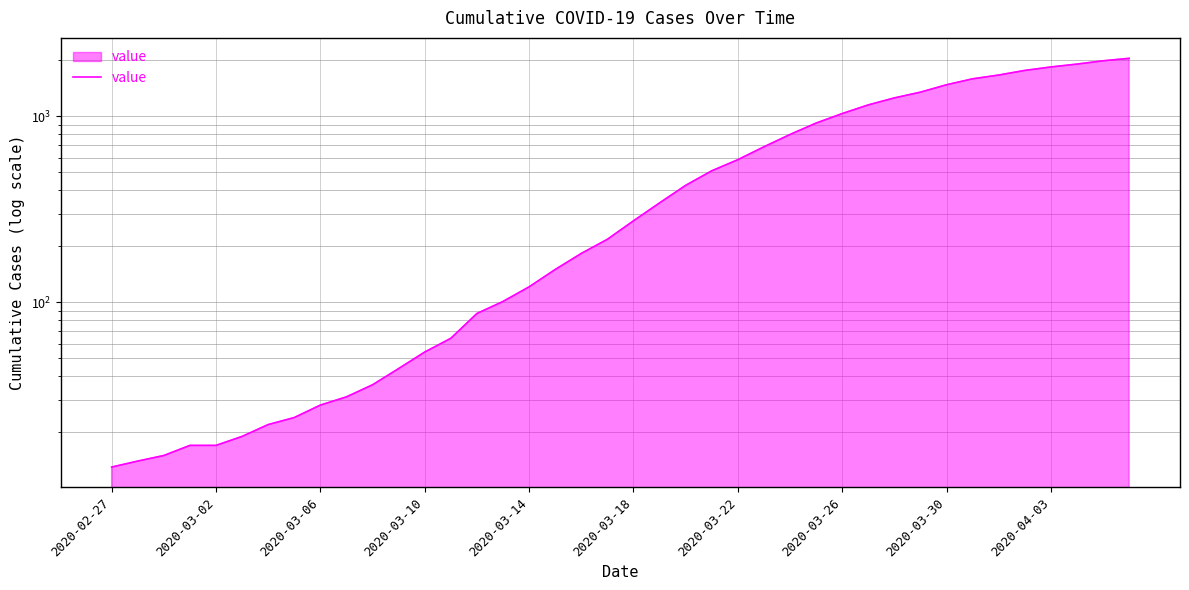

Which has a higher value, 13 or 2020-03-02?

13